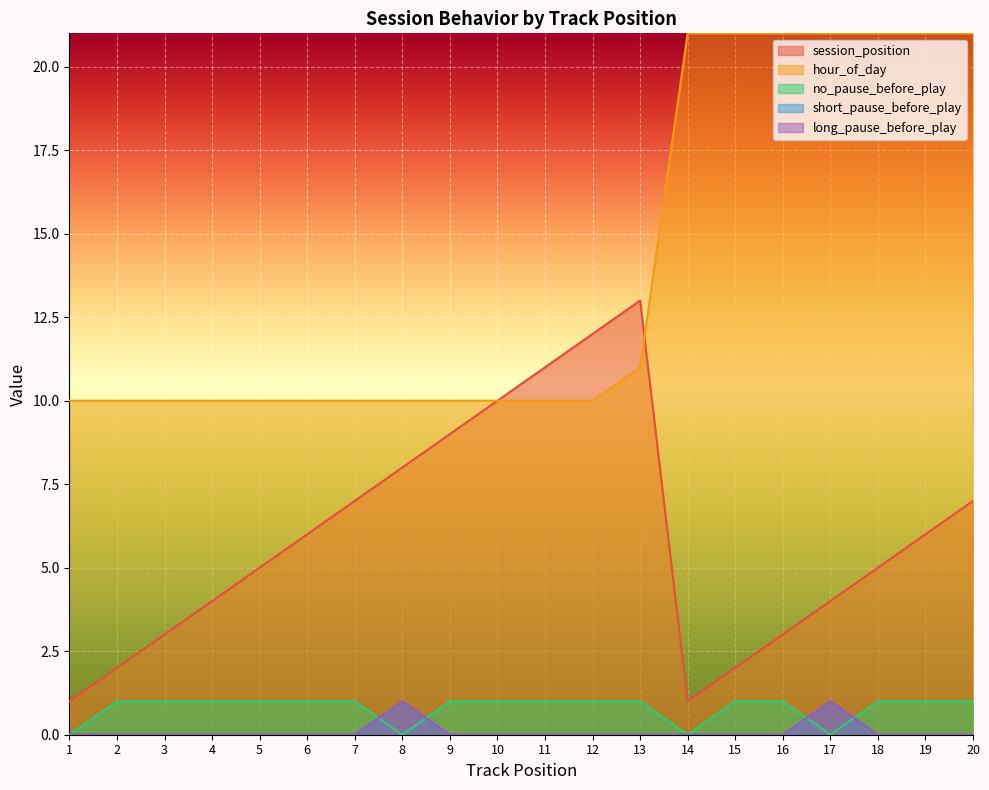

Rank the categories by long_pause_before_play value from lowest to highest.

1, 2, 3, 4, 5, 6, 7, 9, 10, 11, 12, 13, 14, 15, 16, 18, 19, 20, 8, 17